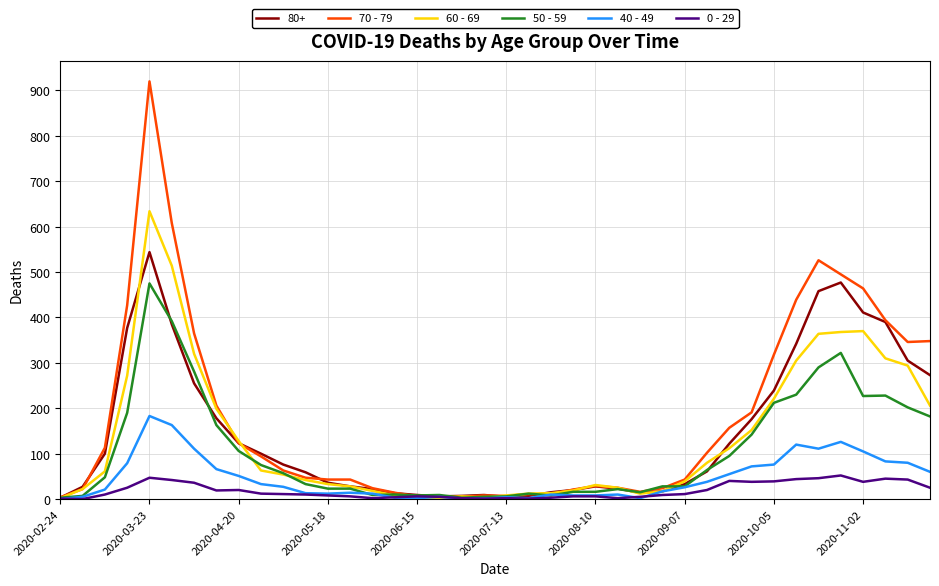

Which series has the widest spread of values?

70 - 79